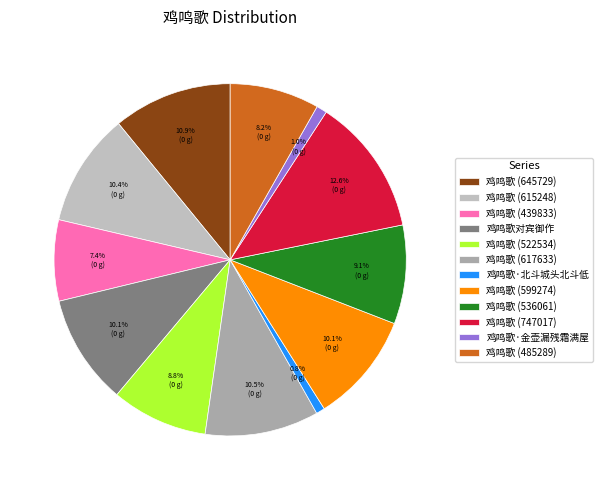

To the nearest percent, what is the difference between the largest and smallest slice percentages?

12%